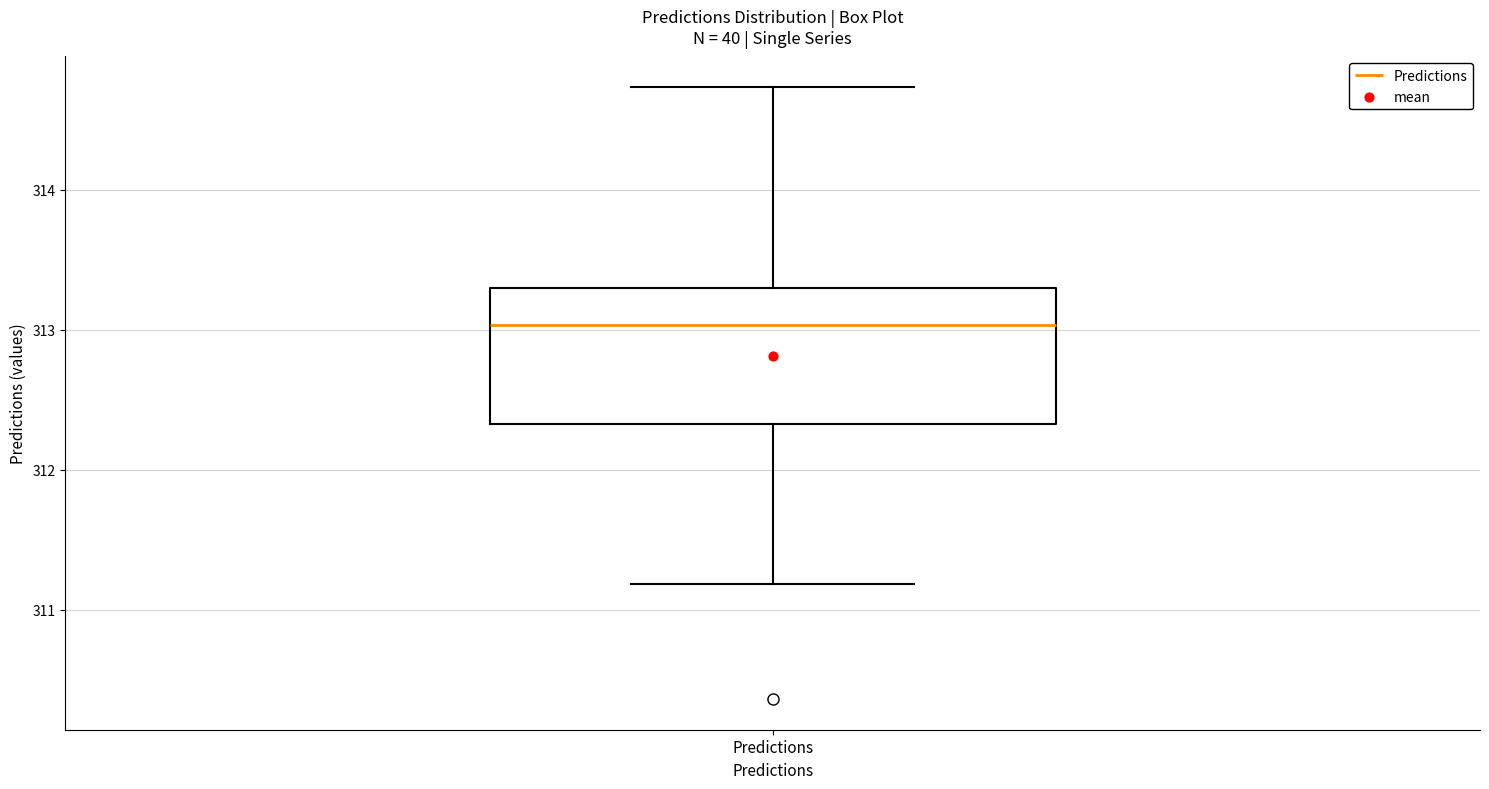

Where is the lower edge of the box for Predictions on the y-axis? The values are not printed on the chart, so give them approximately, as read against the axis.

312.3